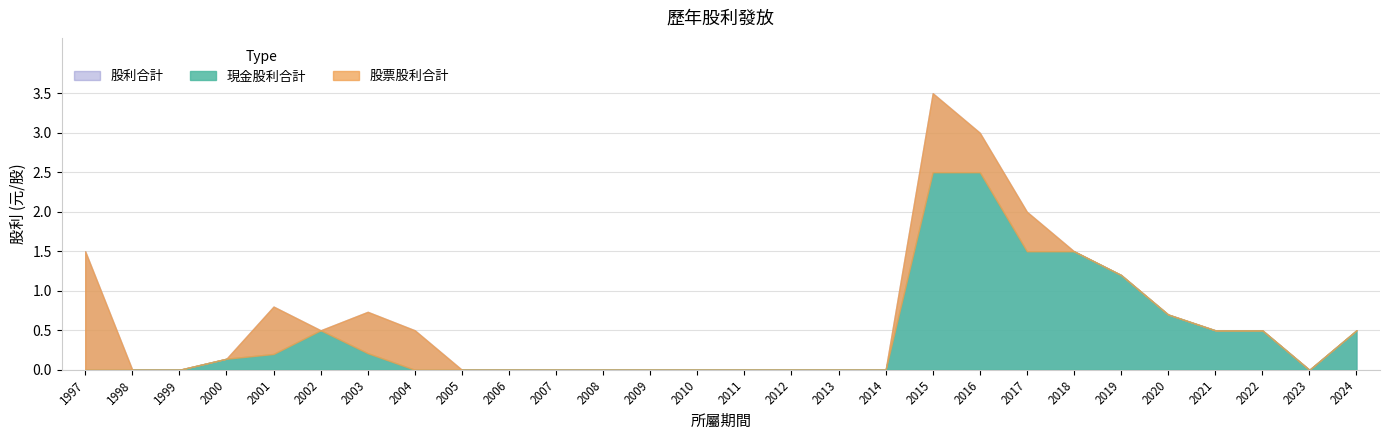

Does the chart have visible grid lines?

Yes